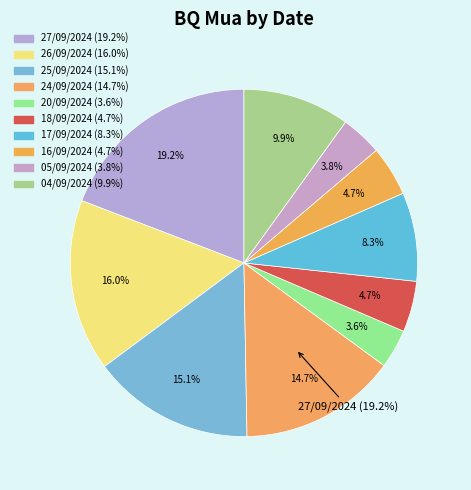

Does 20/09/2024 account for over 50% of the chart?

No